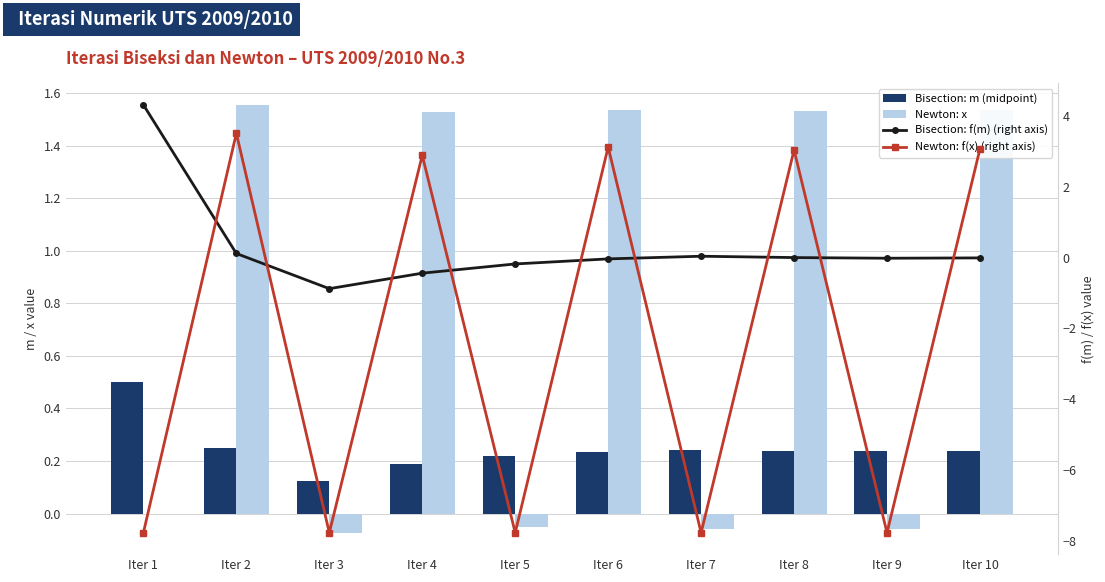

Which series has the largest total across all categories?

Newton: x